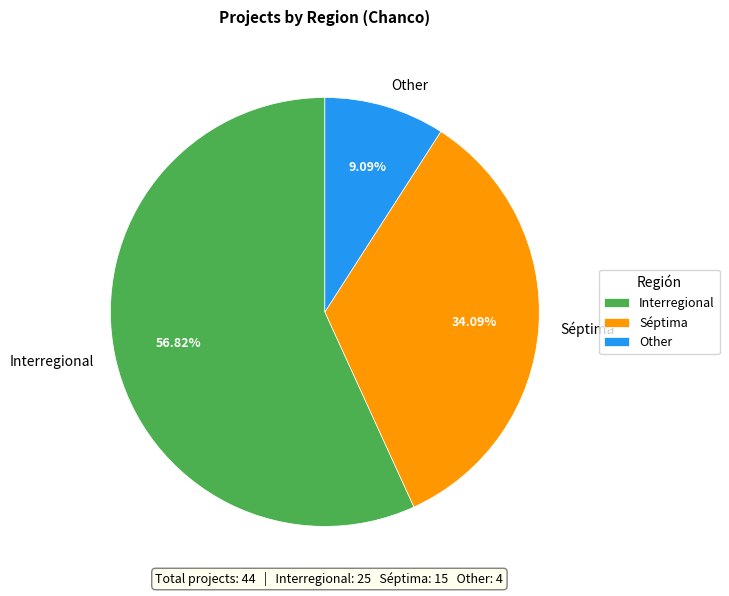

To the nearest percent, what is the combined percentage of Interregional and Séptima?

91%